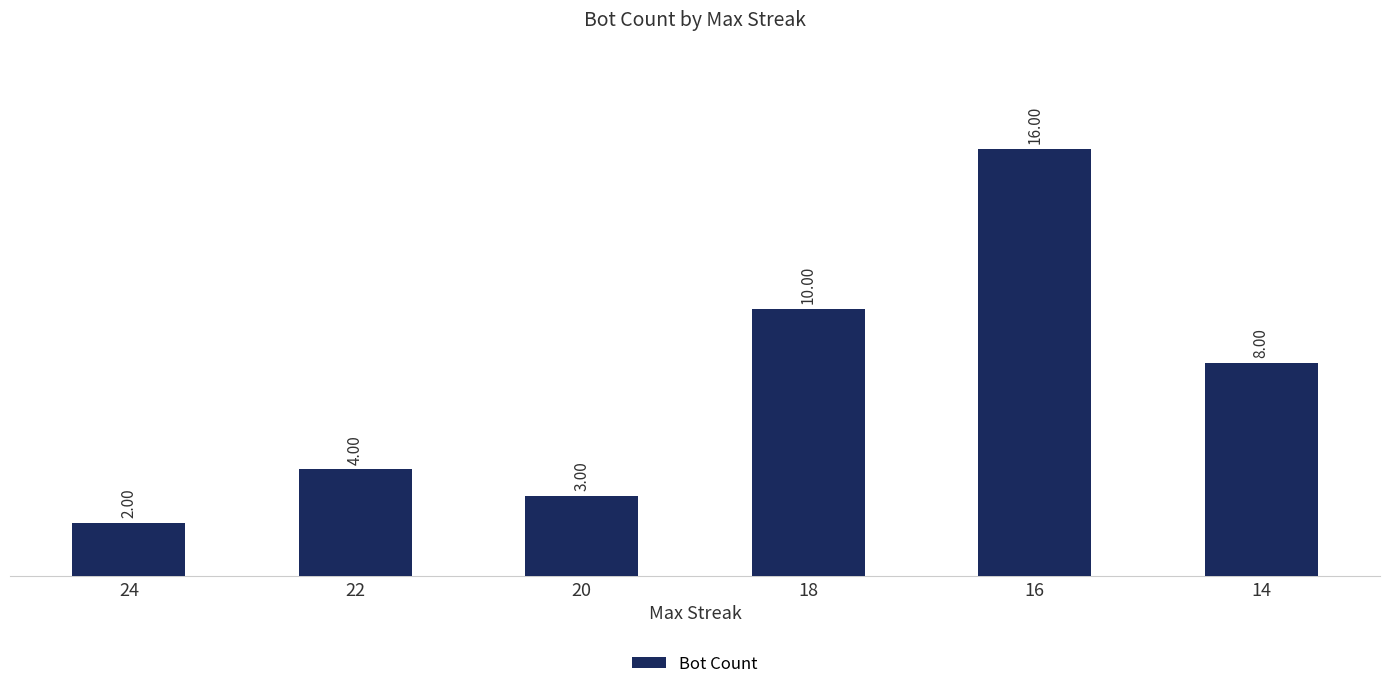

What is the value of the 5th bar from the left?

16